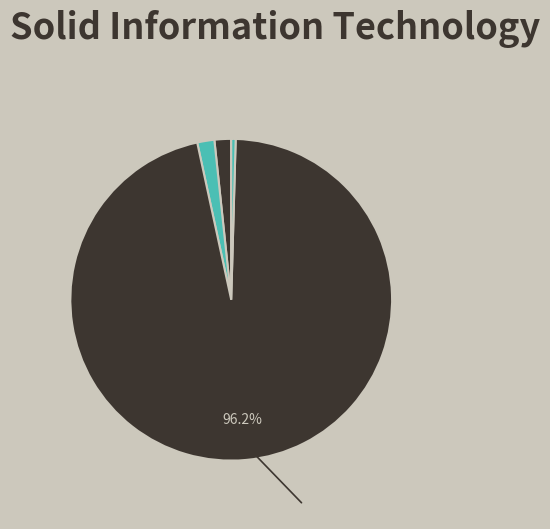

To the nearest percent, what is the average slice percentage?

20%